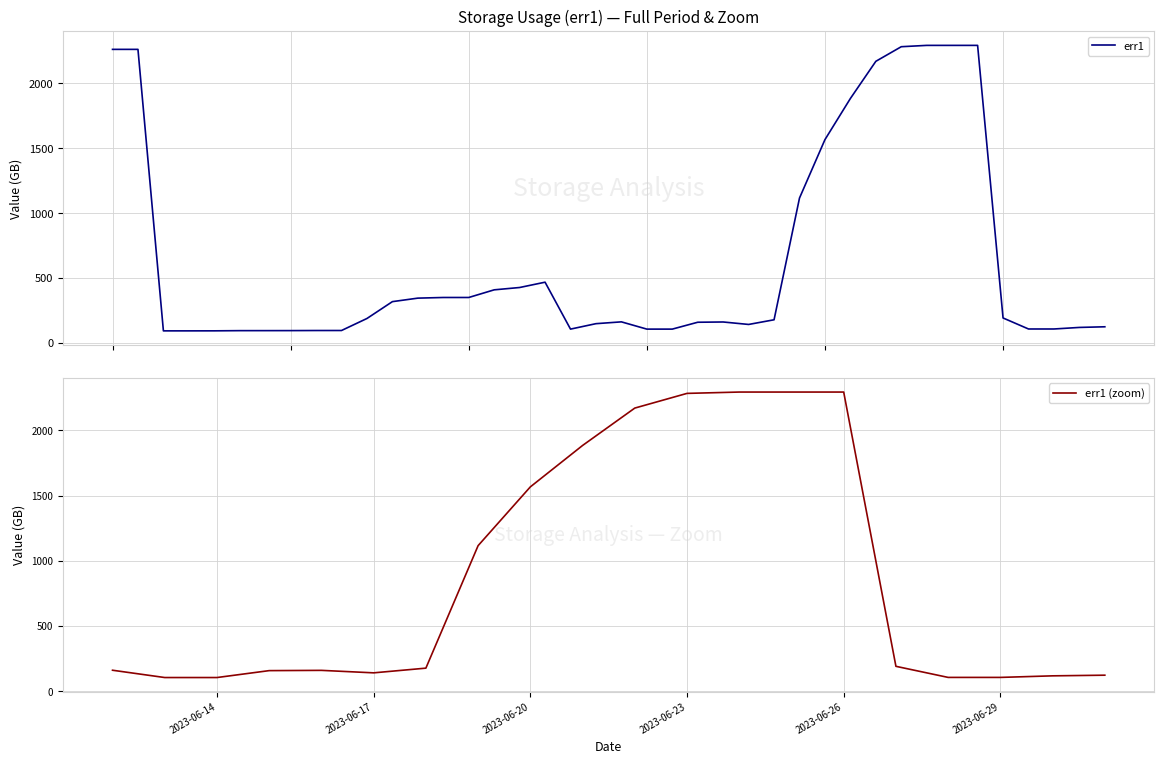

How many points are higher than both their immediate neighbors (excluding endpoints)?

3